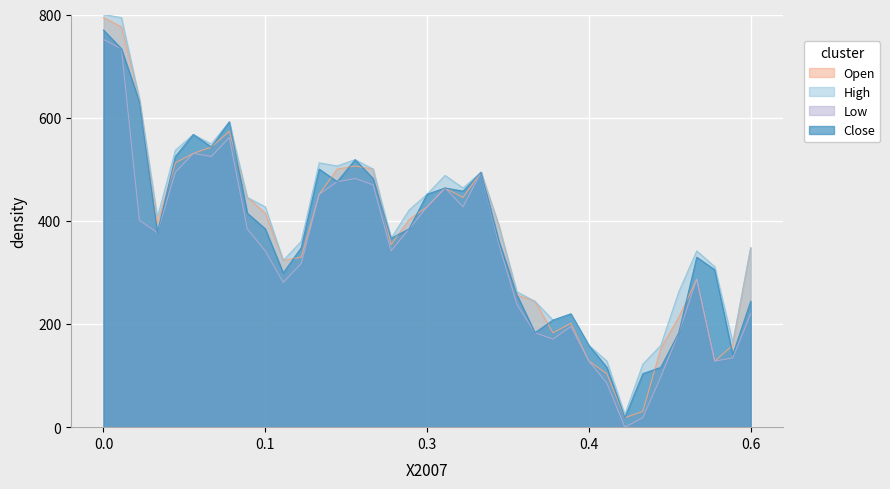

What is the lowest value of the Close series?

18.3